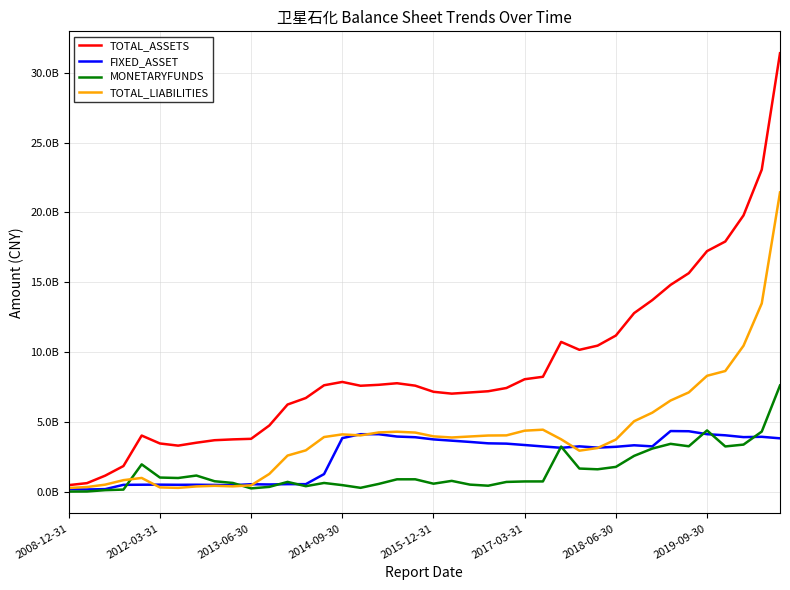

Is this an area chart (filled region under the line)?

No